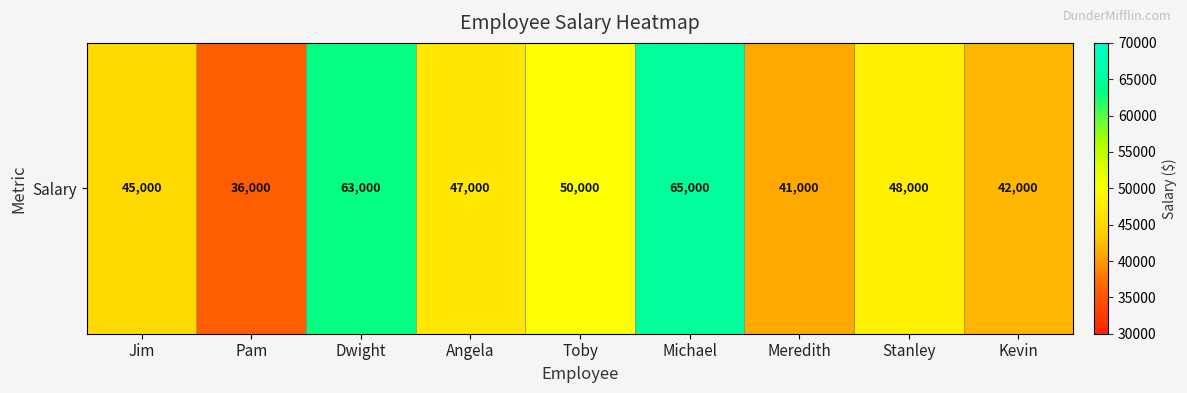

How many categories are shown in the chart?

9